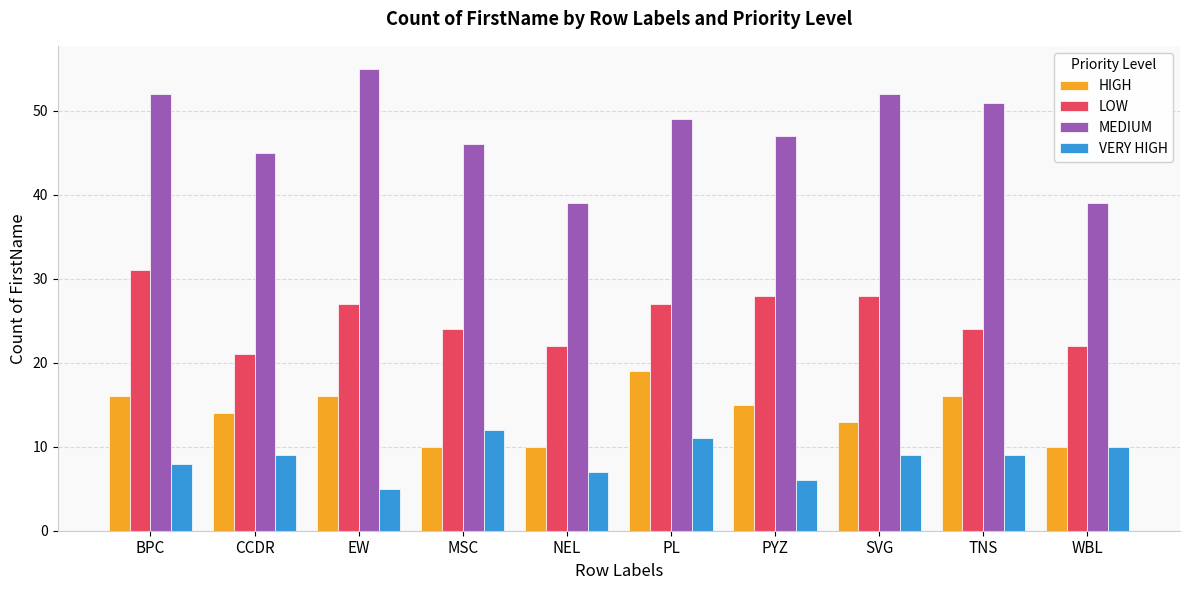

What is the sum of all MEDIUM values?

475